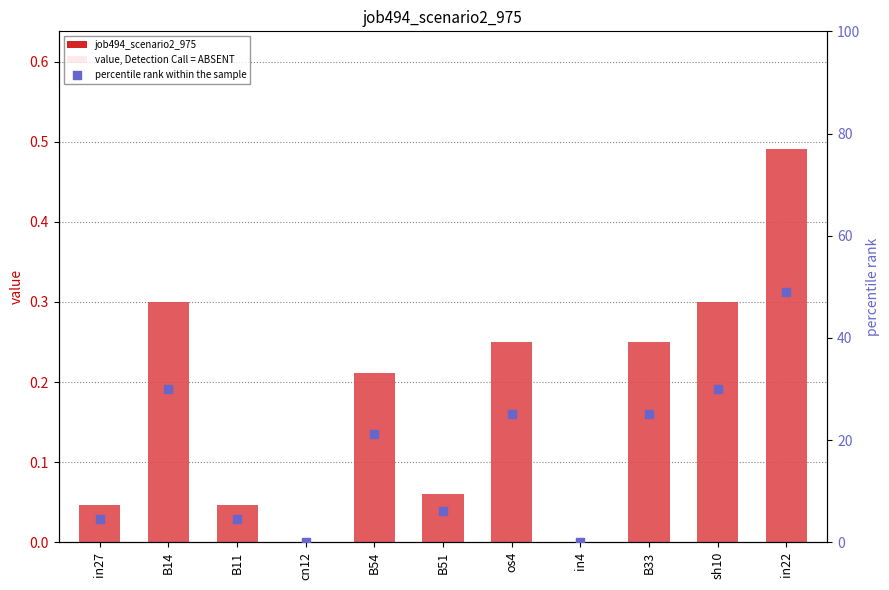

Is the value of percentile rank within the sample at B33 greater than the value of value, Detection Call = ABSENT at cn12?

Yes